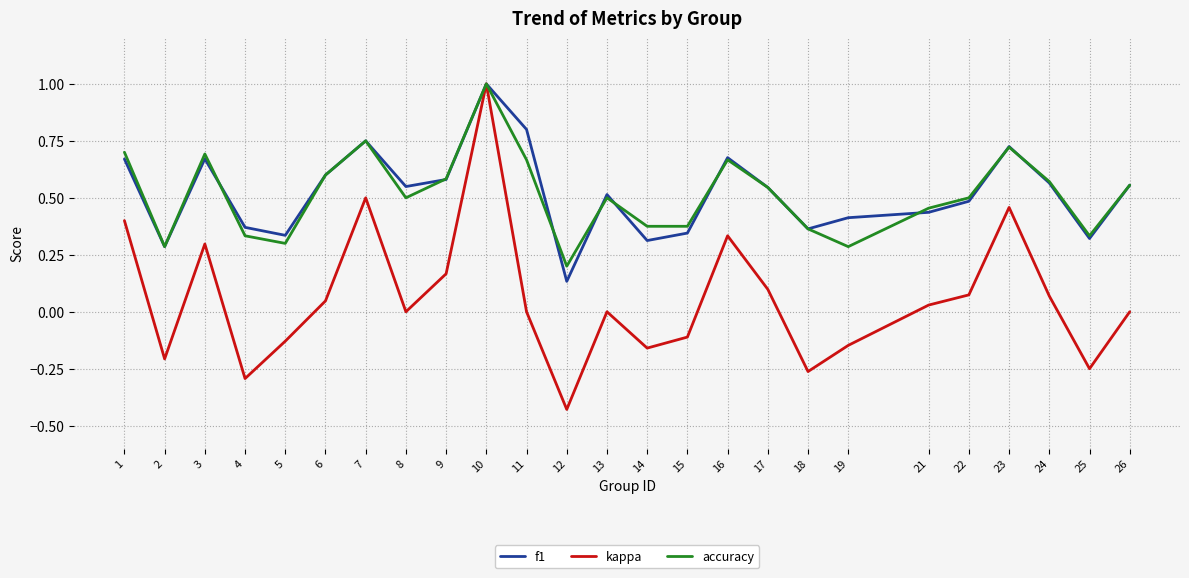

At which category does accuracy reach its first local valley?

2